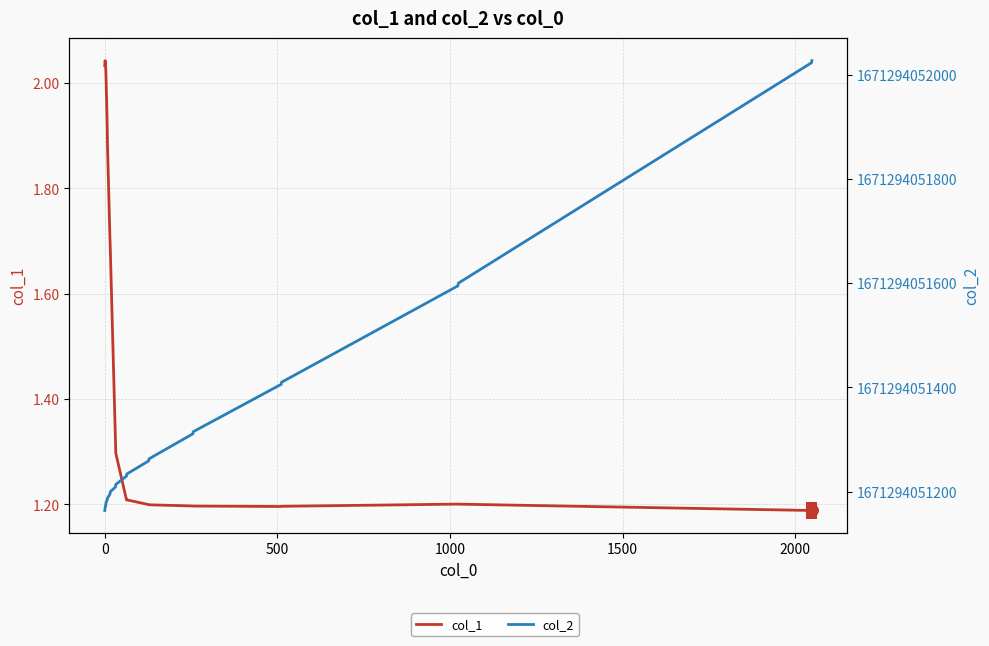

How many series are shown in this chart?

2